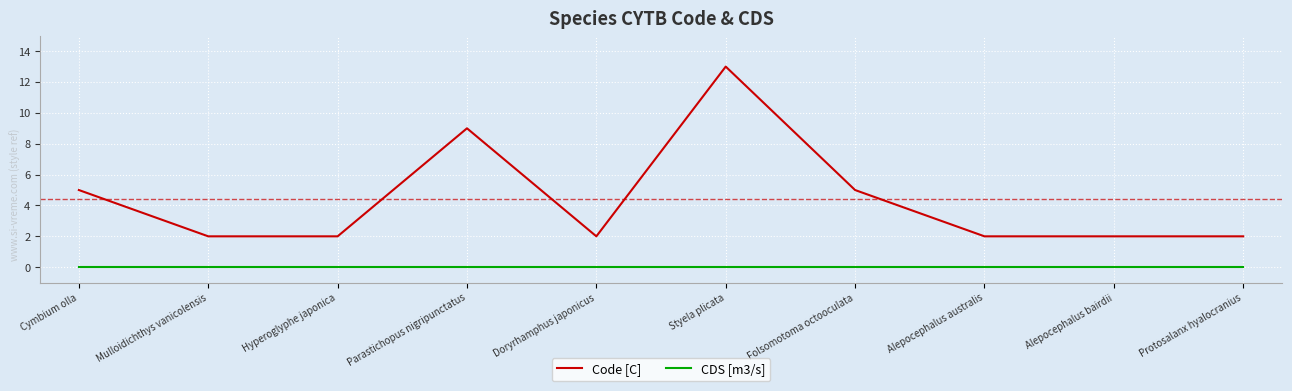

List the series in order of their peak value, highest first.

Code [C], CDS [m3/s]